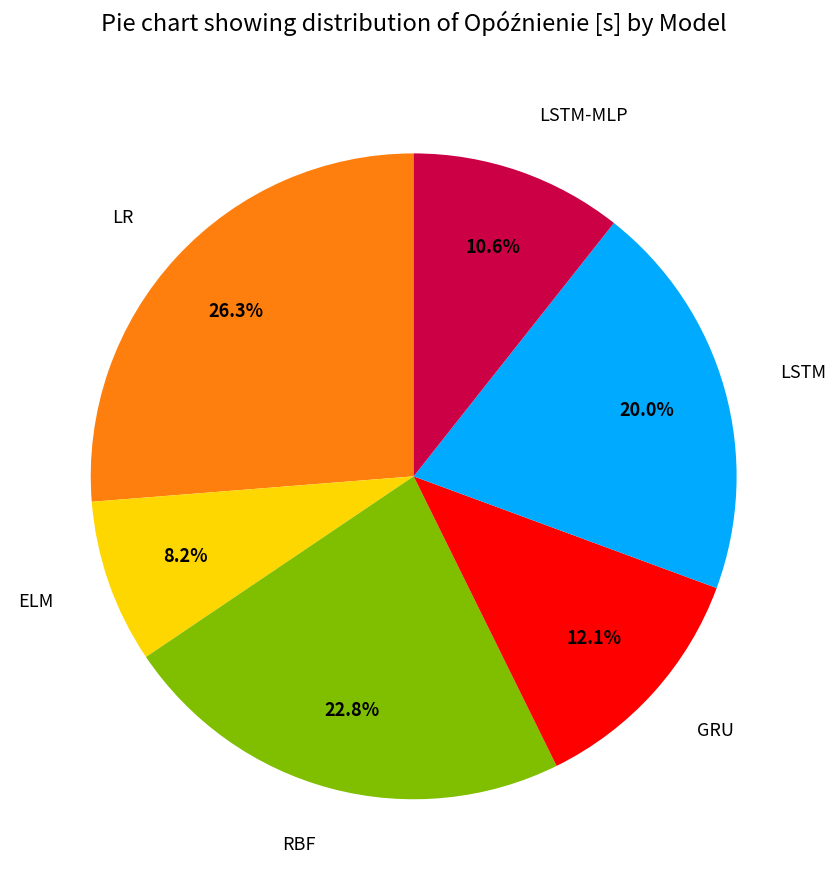

Which slice is the smallest?

ELM